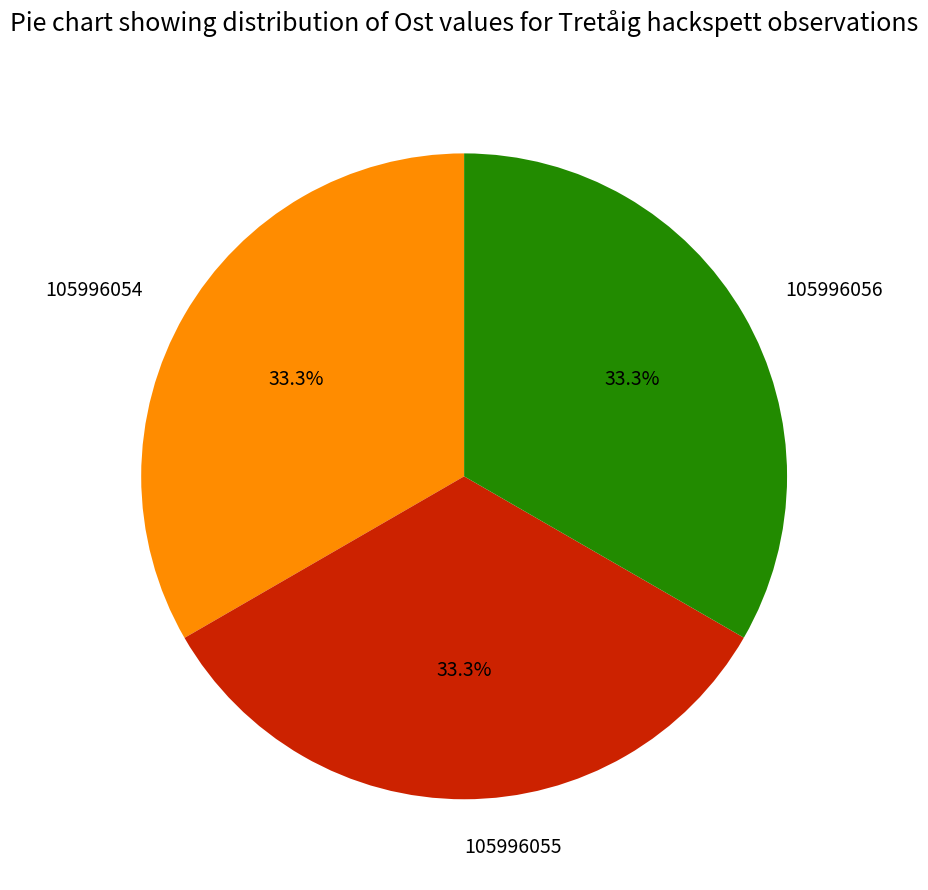

What percentage is the 105996056 slice, to the nearest percent?

33%